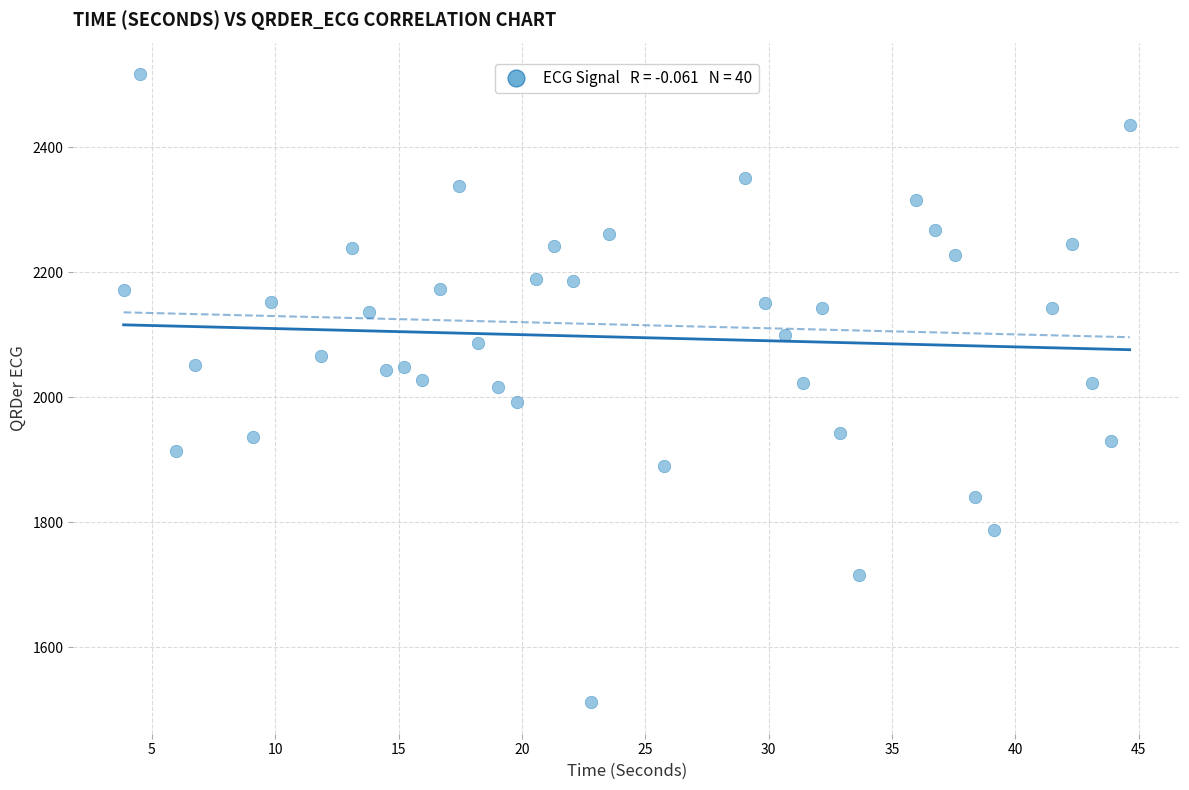

What is the range of X values (max minus min)?

40.8